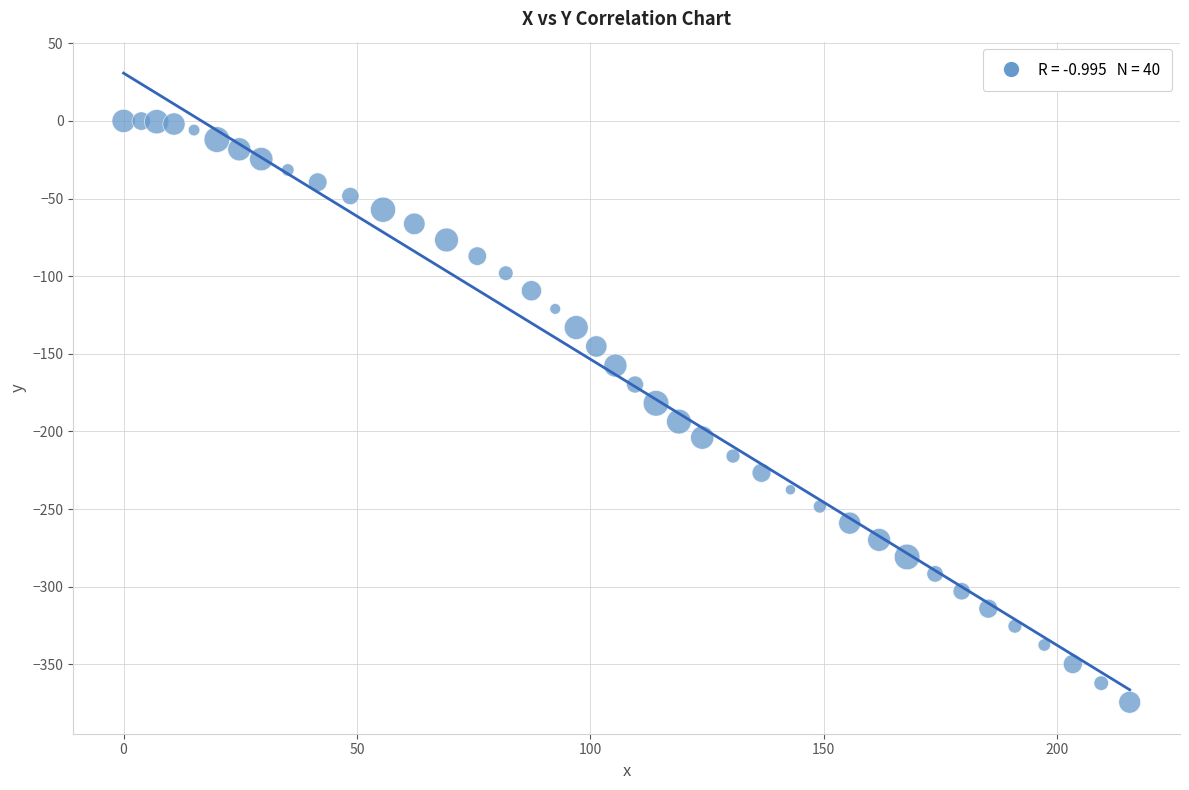

What is the range of Y values (max minus min)?

374.5